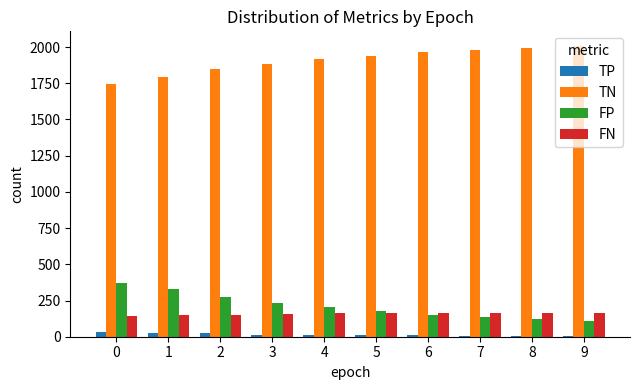

Is the value of TP at 2 greater than the value of FP at 1?

No